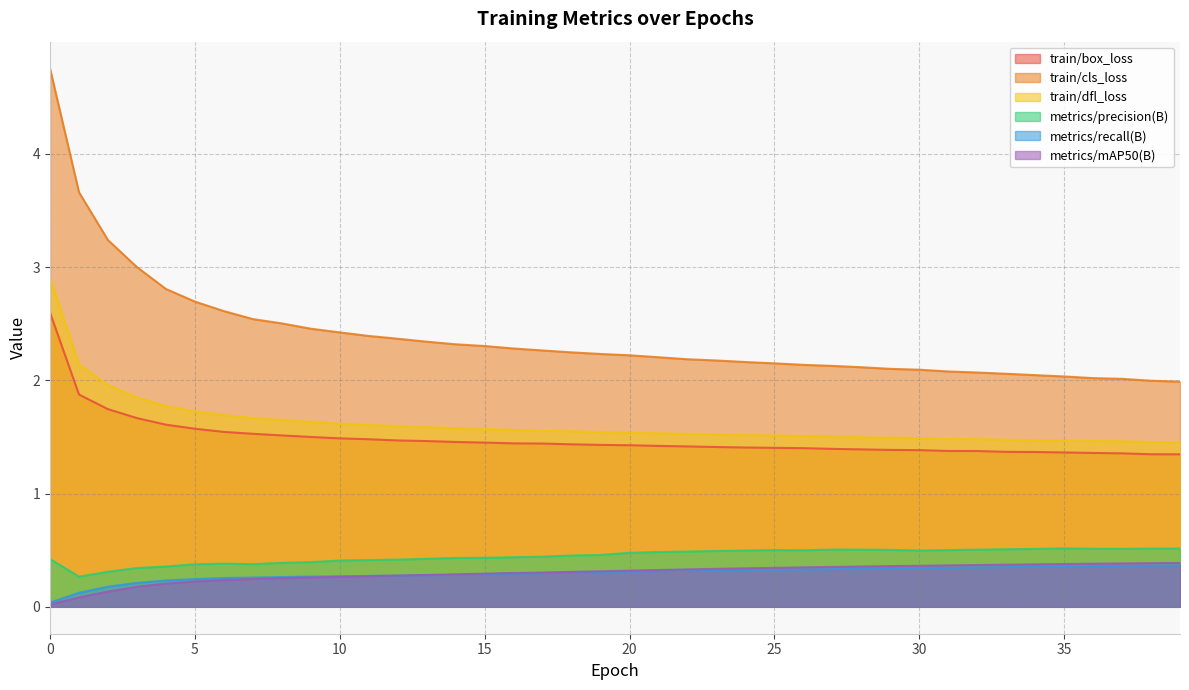

How many interior local valleys does the metrics/precision(B) series have?

5